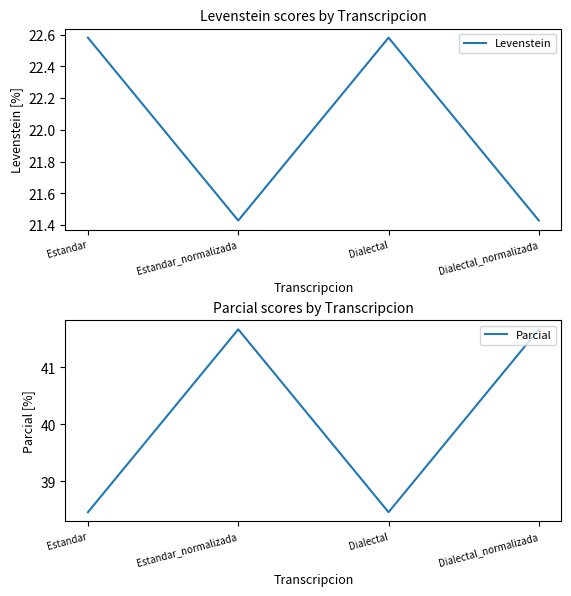

True or false: Levenstein has more than 0 points higher than both neighbors.

True